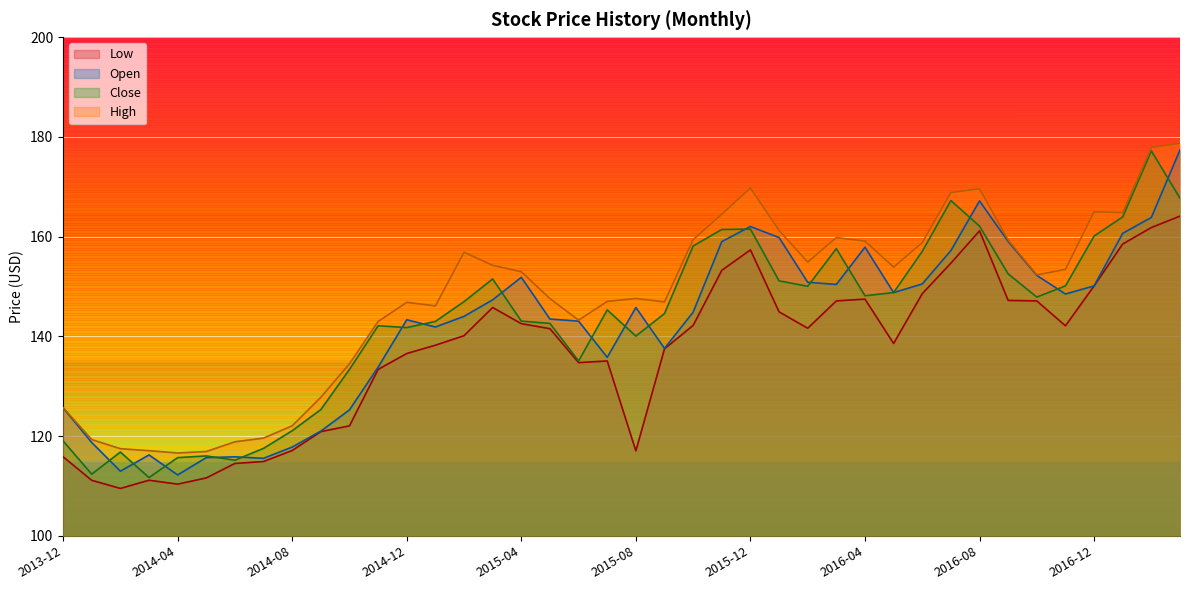

What is the sum of all Open values?

5684.7